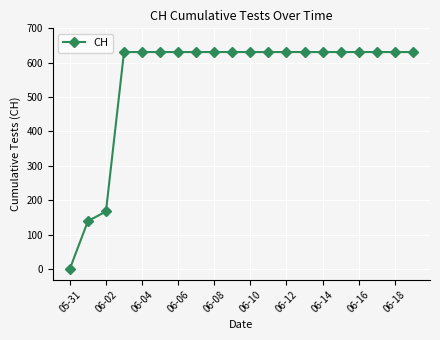

What is the difference between the maximum and minimum values?

631